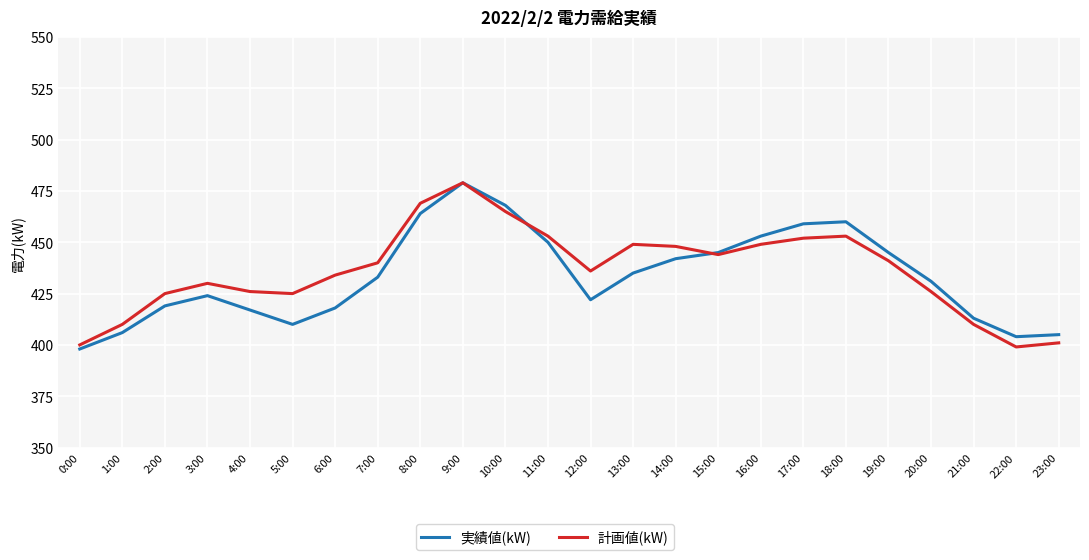

How many interior local valleys does the 計画値(kW) series have?

4